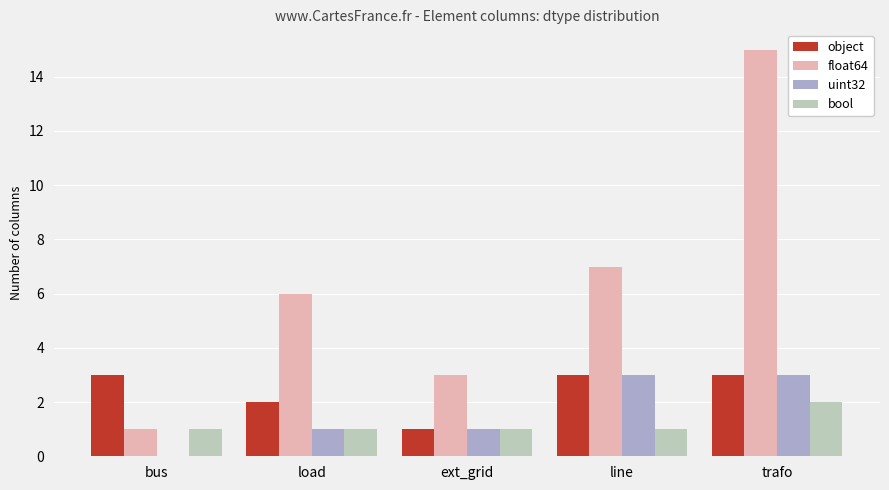

Between load and ext_grid, which series saw the biggest shift?

float64